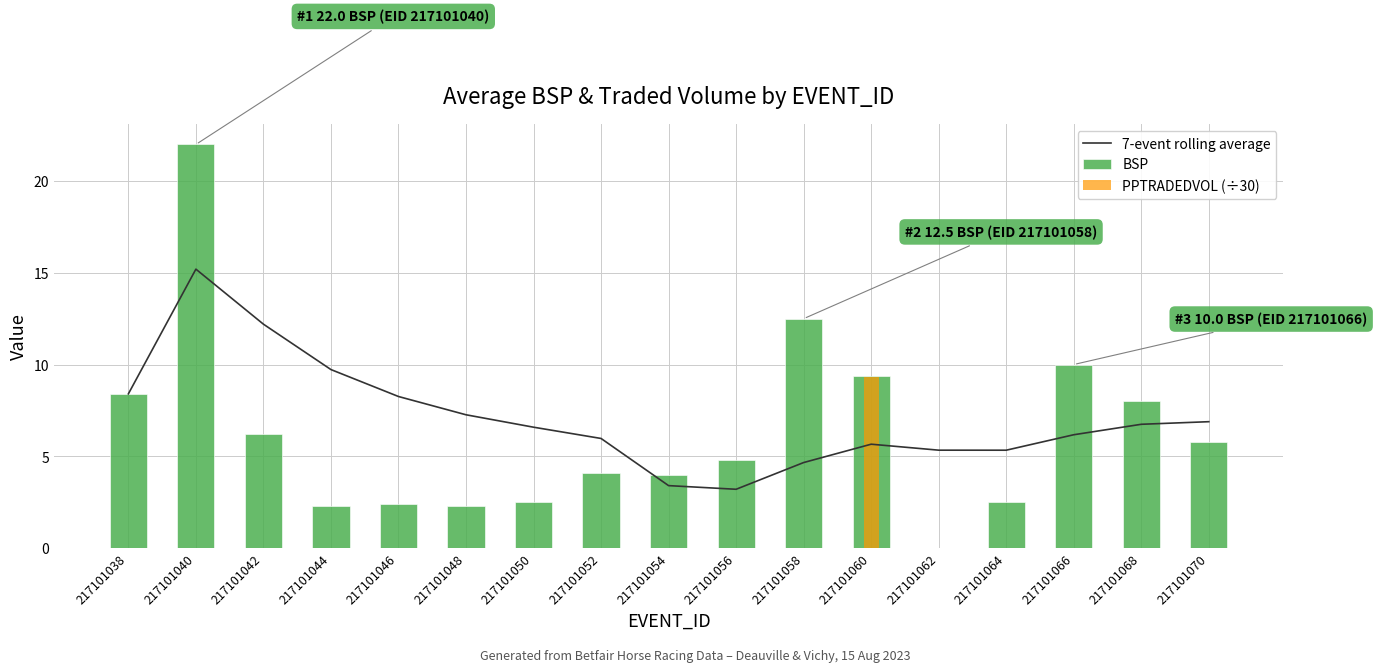

Where is BSP nearest to the value 11?

217101066